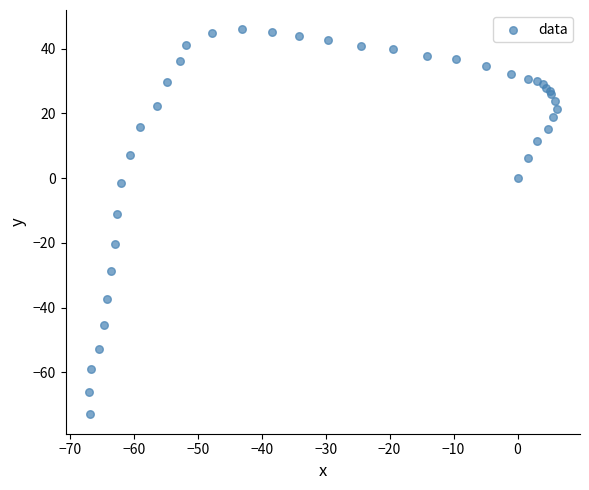

What Y value in the scatter plot is closest to -13?

-11.0